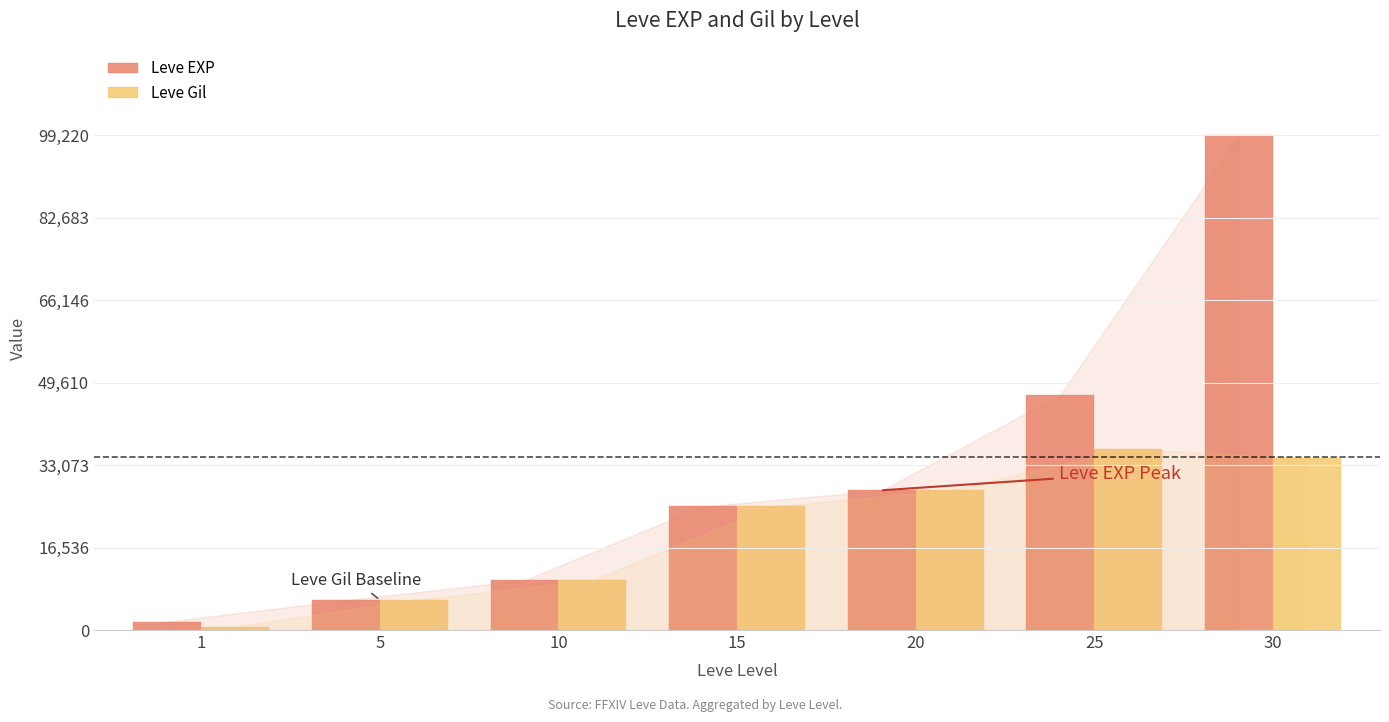

What is the average value of the Leve EXP series?

30990